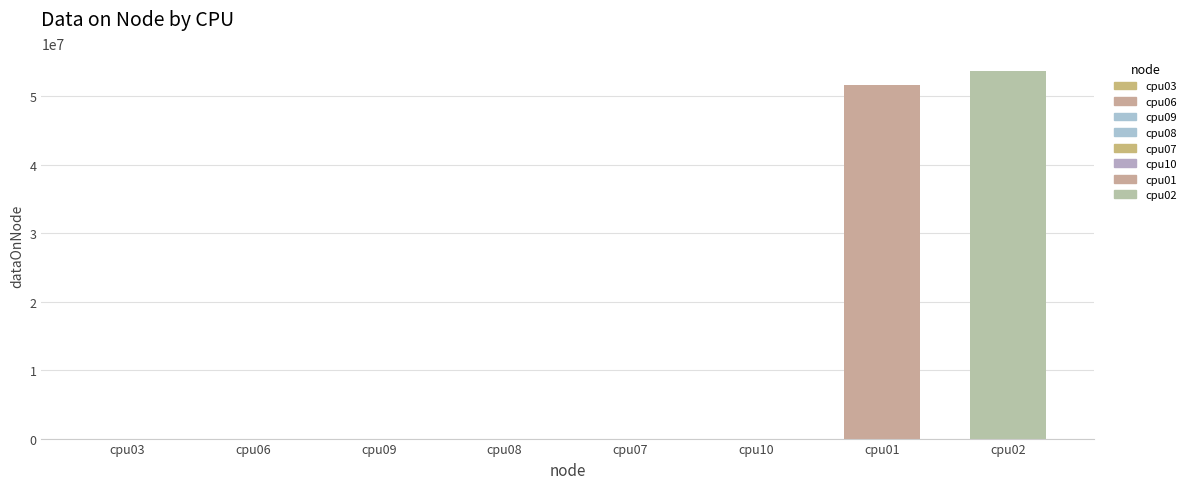

At which label is the value closest to 26837304?

cpu01